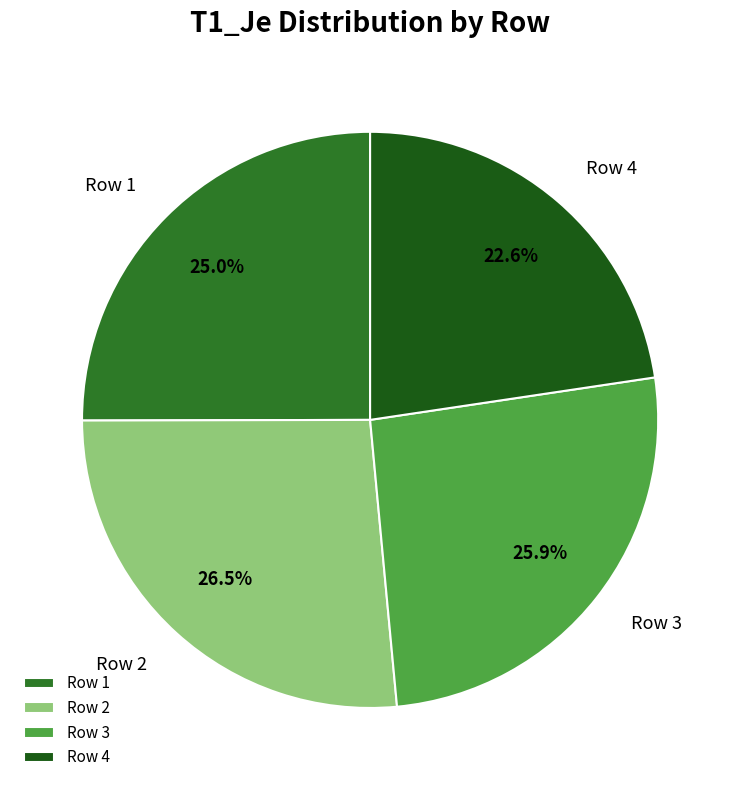

Rank the categories by value from highest to lowest.

Row 2, Row 3, Row 1, Row 4